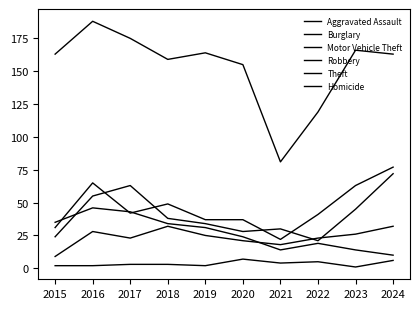

At which category is the sum across all series the highest?

2016